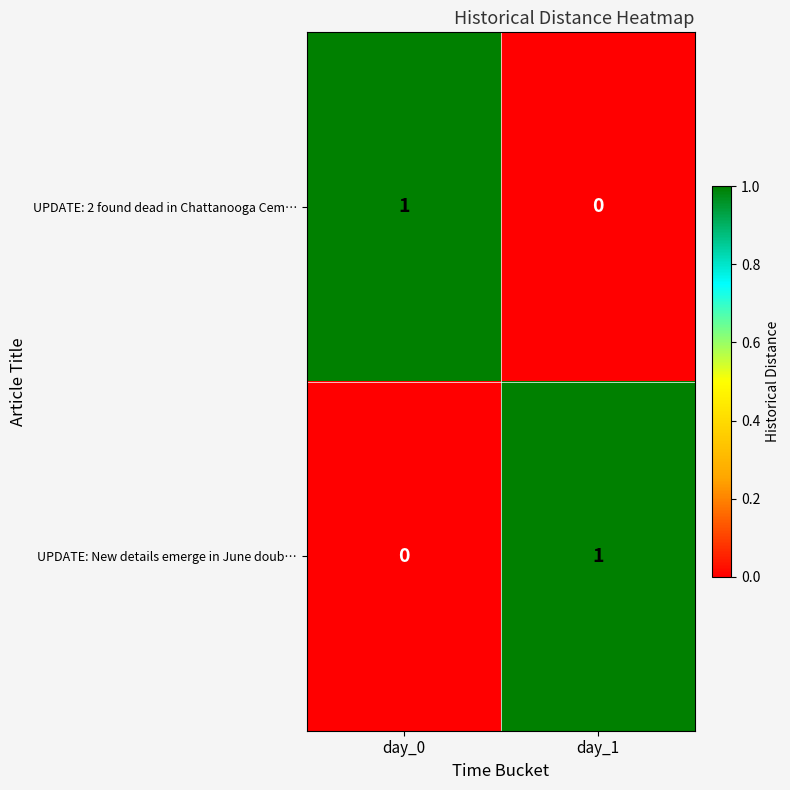

List the labels in order of UPDATE: New details emerge in June doub… value, largest first.

day_1, day_0